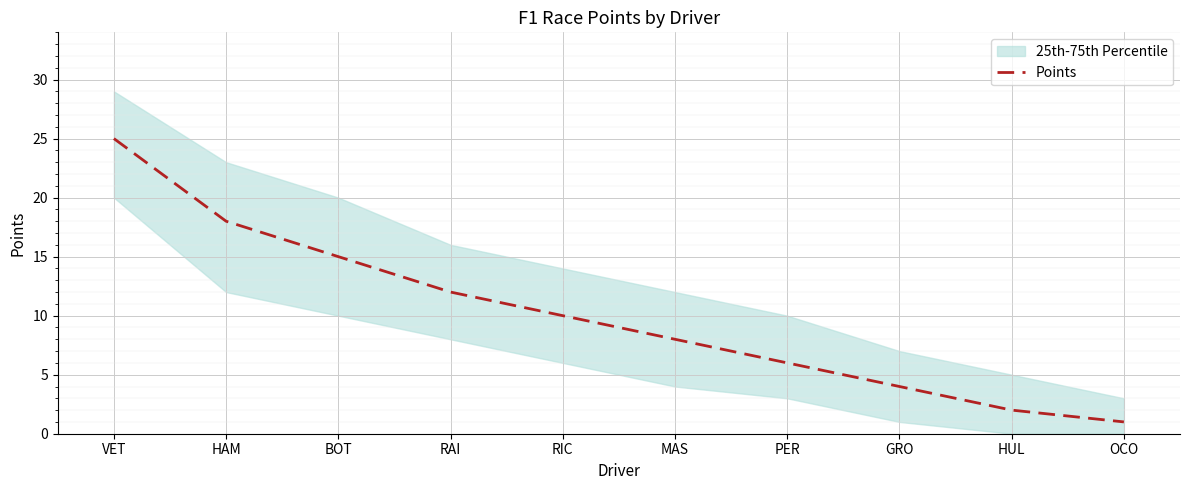

Rank the categories by value from highest to lowest.

VET, HAM, BOT, RAI, RIC, MAS, PER, GRO, HUL, OCO